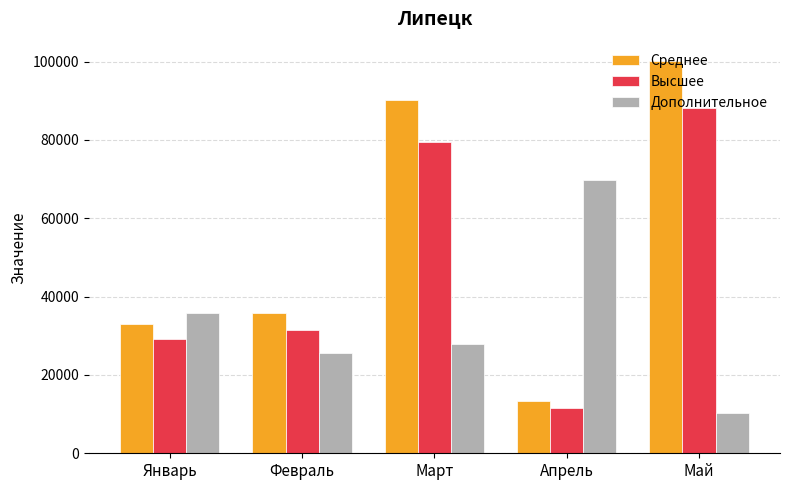

How many bars are there in total?

15